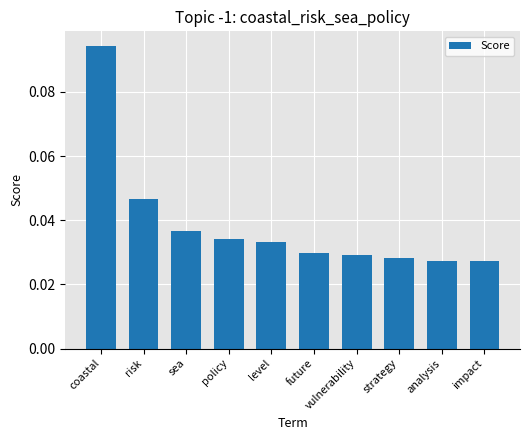

What position from the right is future?

5